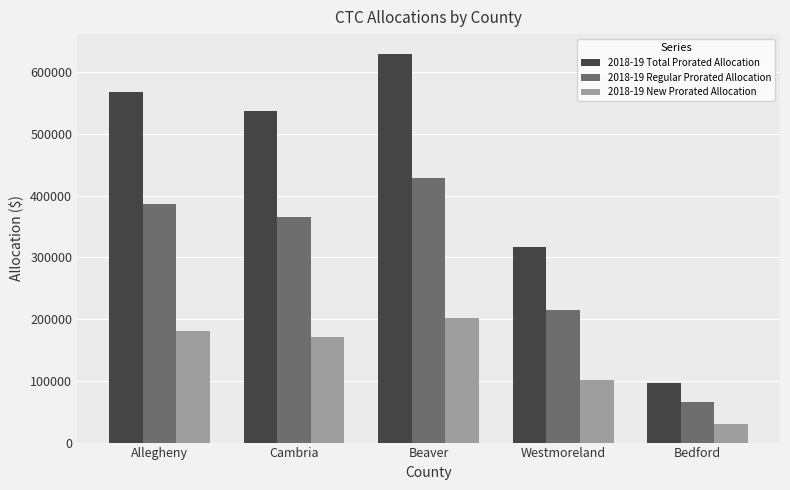

What is the difference between the second highest and second lowest values in the 2018-19 New Prorated Allocation series?

80052.7